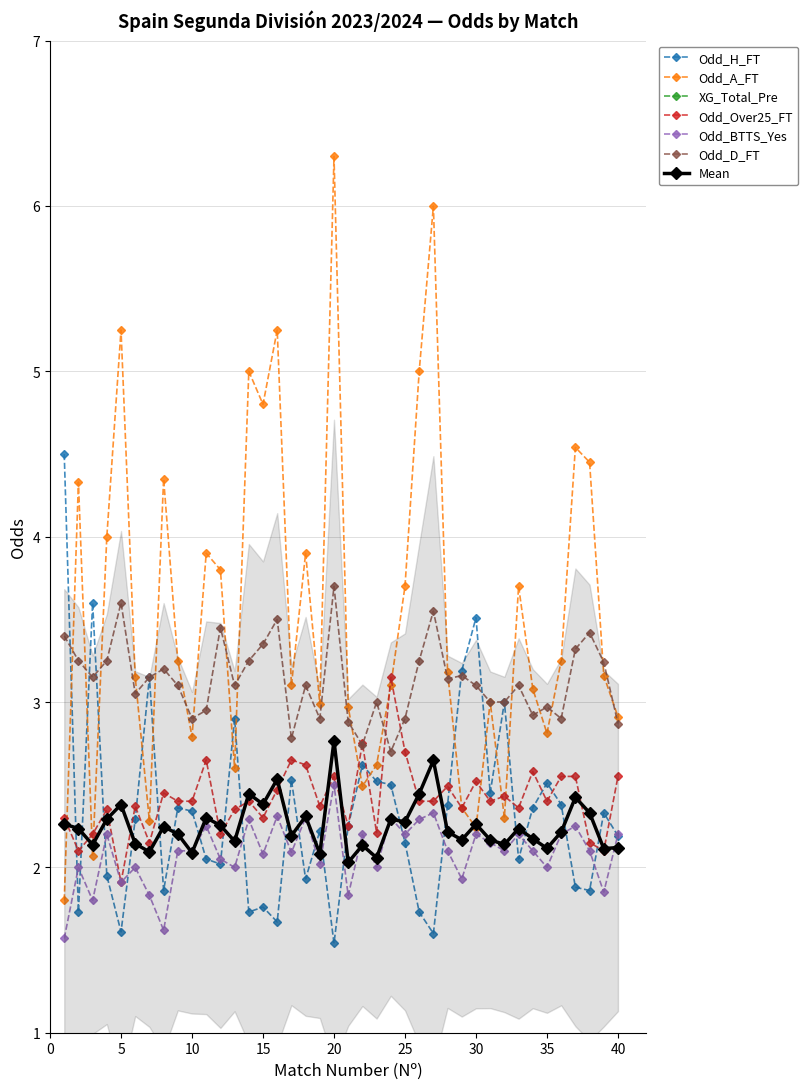

List the labels in order of Odd_A_FT value, largest first.

20, 27, 5, 16, 14, 26, 15, 37, 38, 8, 2, 4, 11, 18, 12, 25, 33, 9, 36, 28, 39, 6, 17, 24, 34, 31, 19, 21, 40, 35, 10, 23, 13, 22, 29, 32, 7, 30, 3, 1